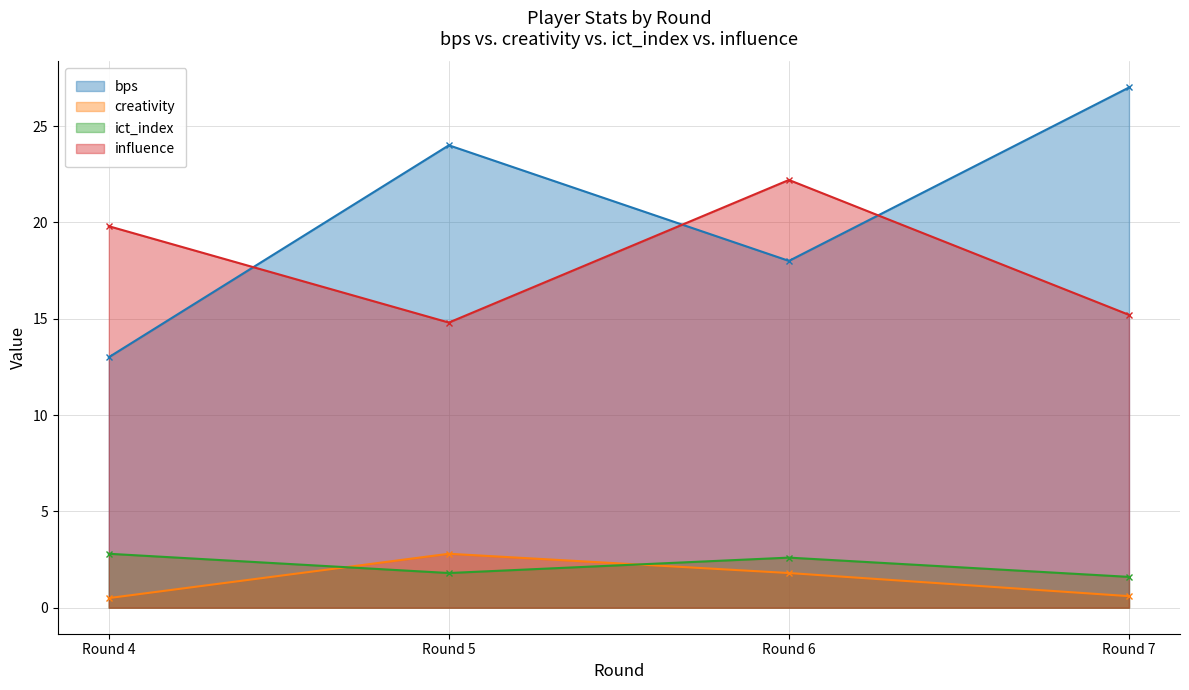

Reading right to left, what are all the values shown in this chart?

bps: Round 7=27.0	Round 6=18.0	Round 5=24.0	Round 4=13.0
creativity: Round 7=0.6	Round 6=1.8	Round 5=2.8	Round 4=0.5
ict_index: Round 7=1.6	Round 6=2.6	Round 5=1.8	Round 4=2.8
influence: Round 7=15.2	Round 6=22.2	Round 5=14.8	Round 4=19.8